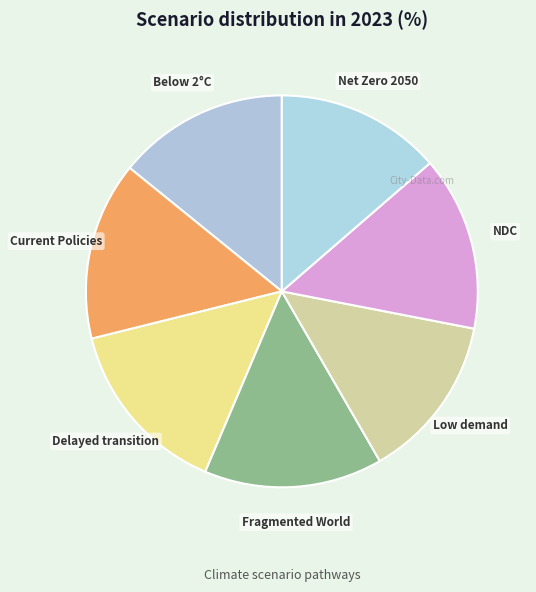

Is it true that Current Policies is 5% of the pie?

False